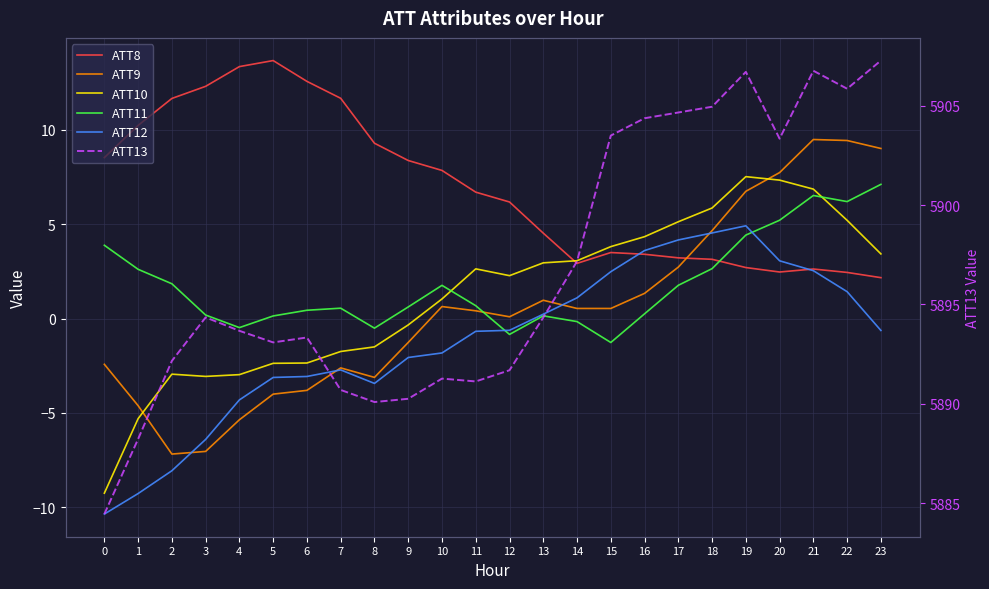

What is the lowest value of the ATT8 series?

2.2